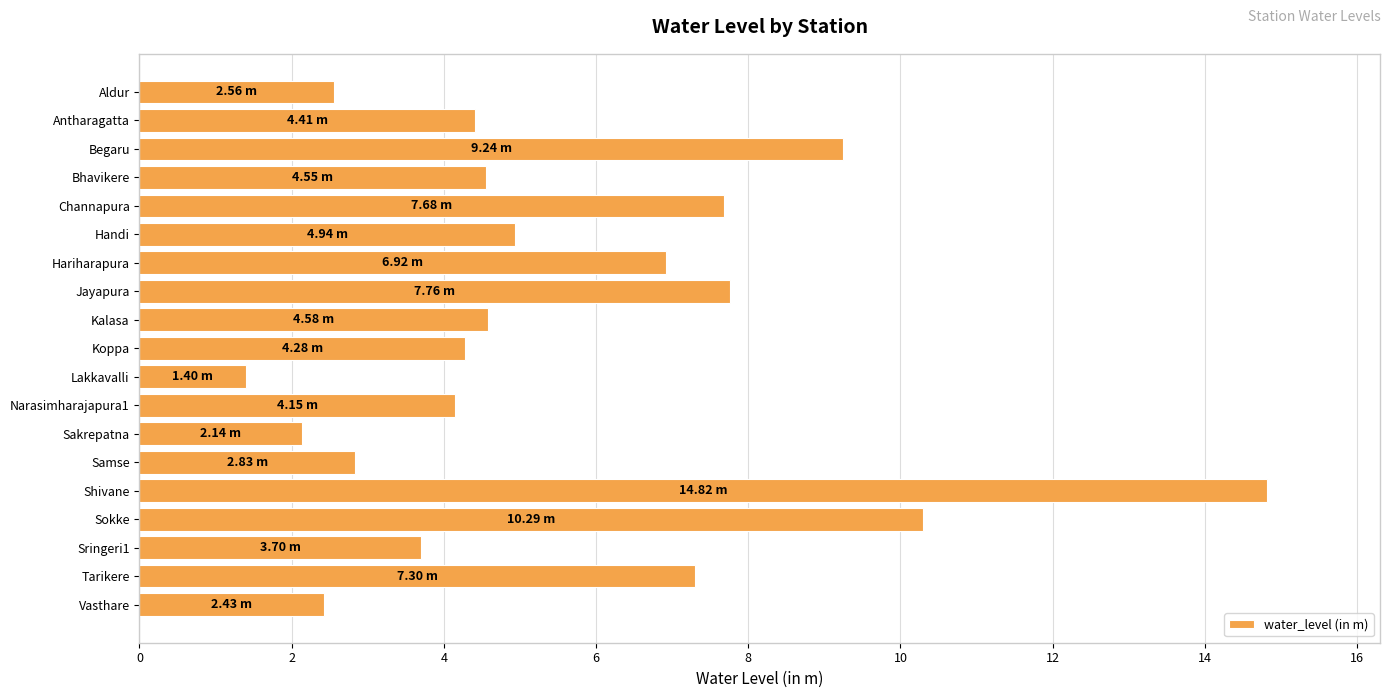

At which category does the chart reach its peak across all series?

Shivane